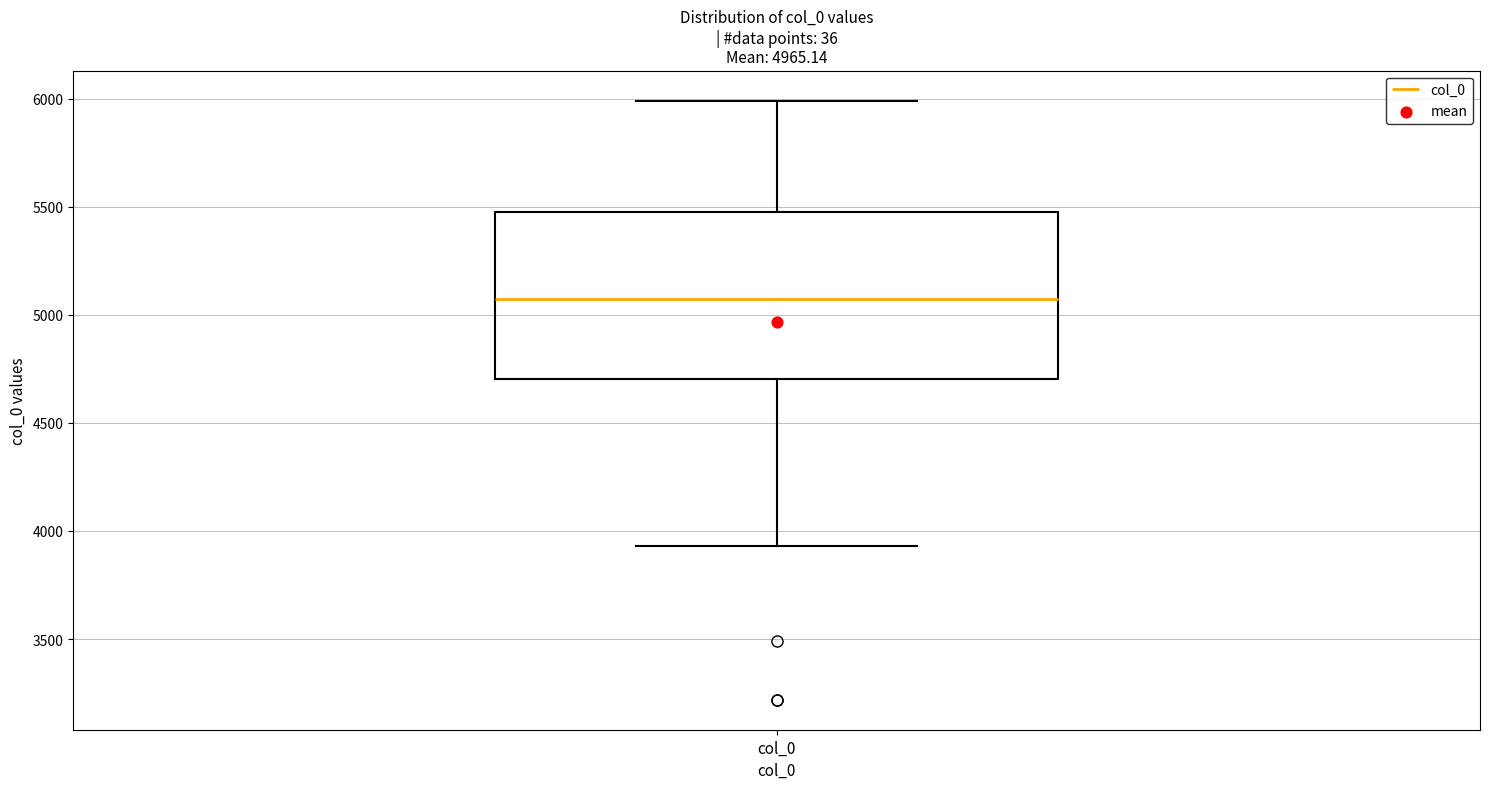

Read this box plot against the y-axis: the position of the median line, the range covered by the box, and the ends of both whiskers. The values are not printed on the chart, so give them approximately, as read against the axis.

median 5050, box 4700 to 5450, whiskers 3950 to 6000